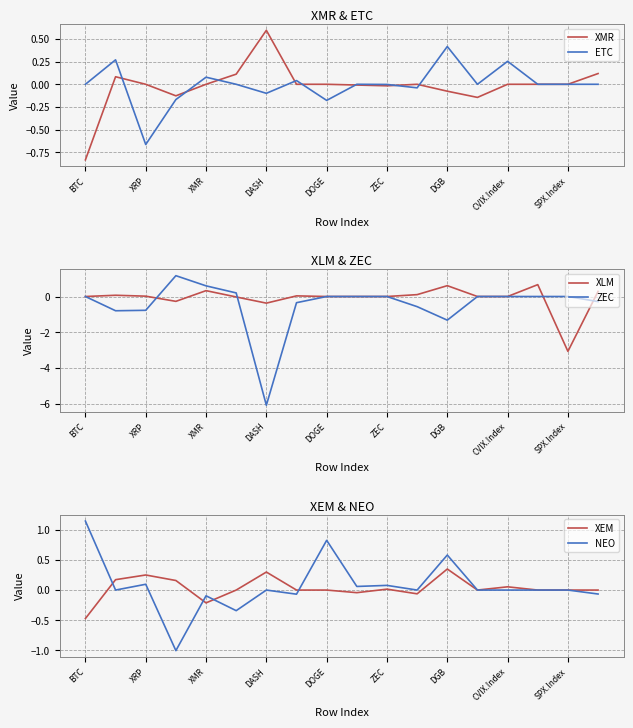

At how many categories does at least one series exceed -2?

18